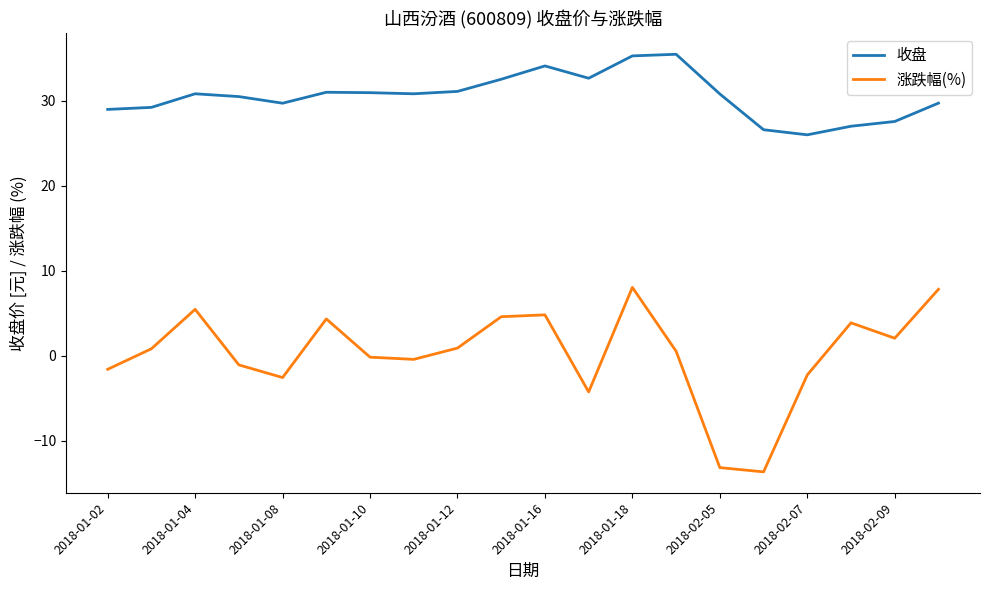

True or false: 涨跌幅(%) and 收盘 intersect in this chart.

False